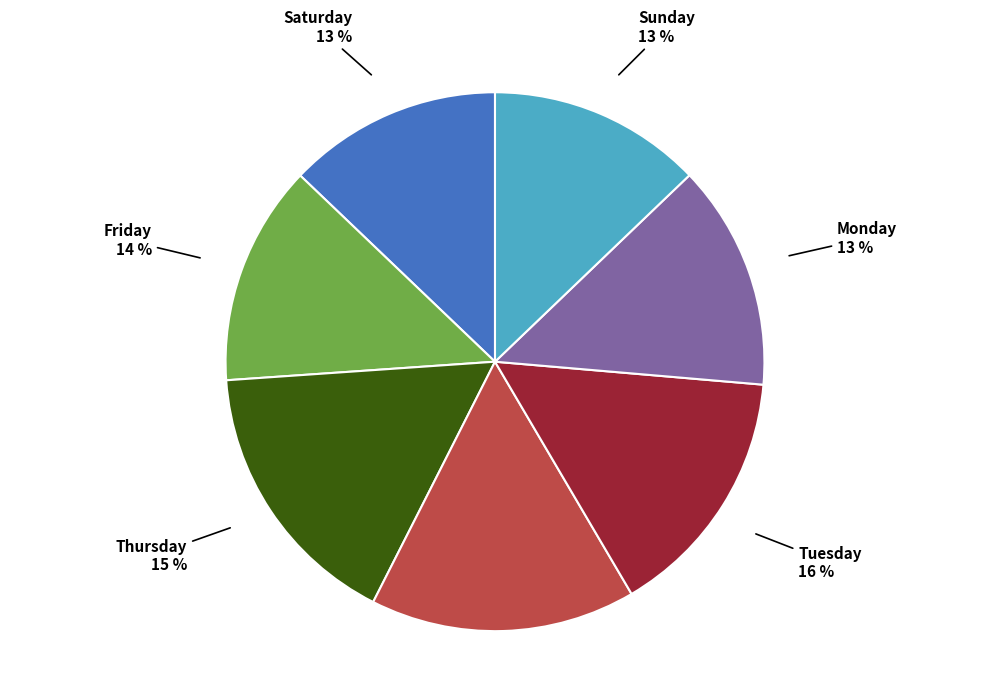

Does Wednesday represent more than half of the total?

No